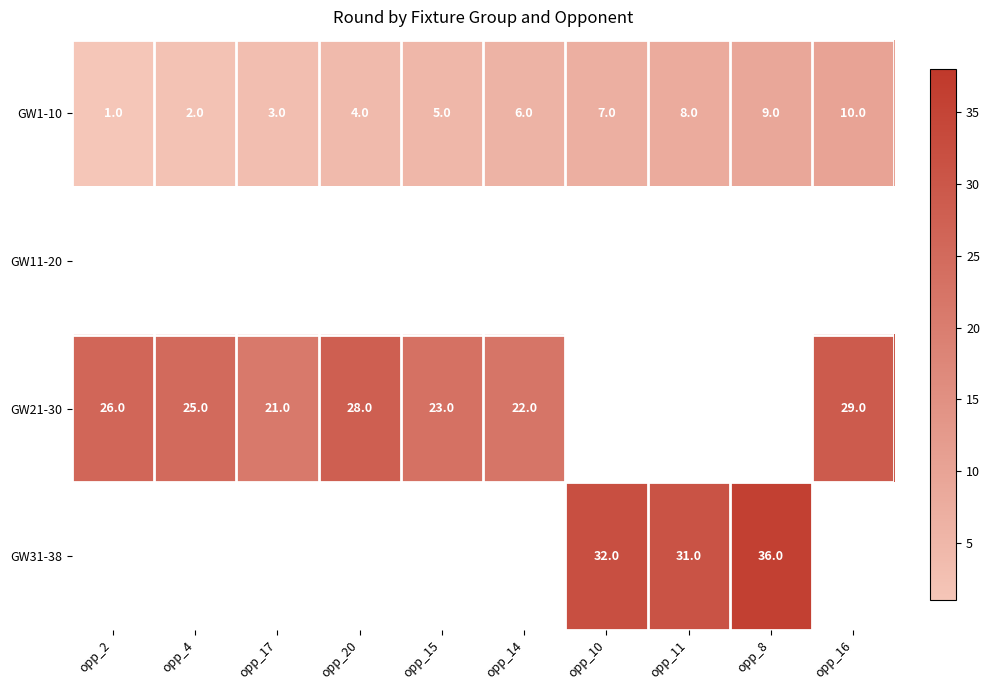

The value of GW1-10 at opp_10 is 4.9. True or false?

False